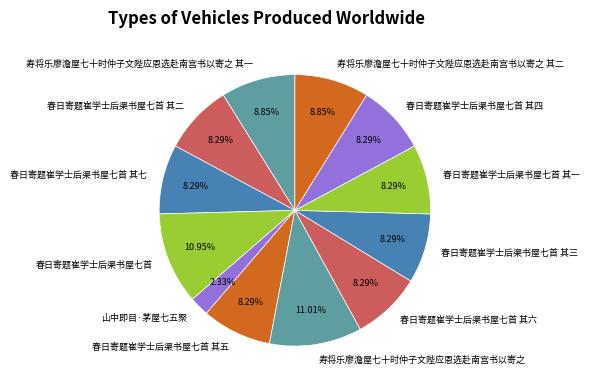

To the nearest percent, what percentage of the pie is 春日寄题崔学士后渠书屋七首 其六?

8%